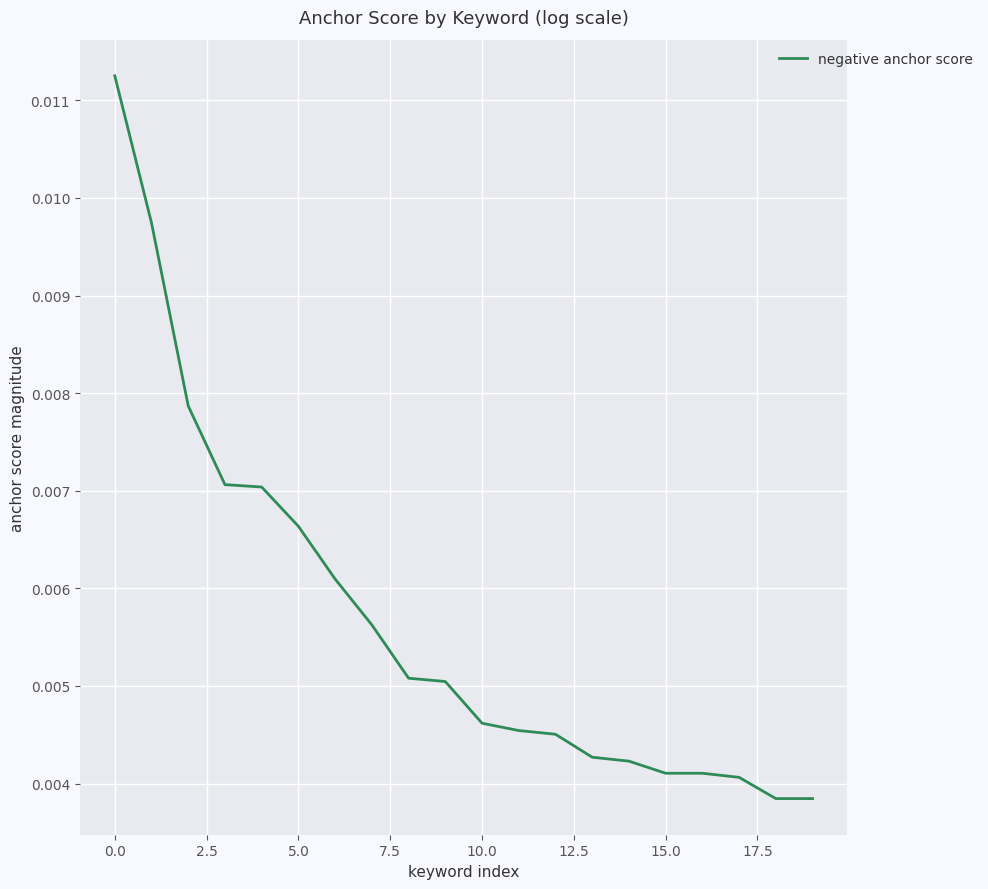

How many values are between 0 and 1?

20